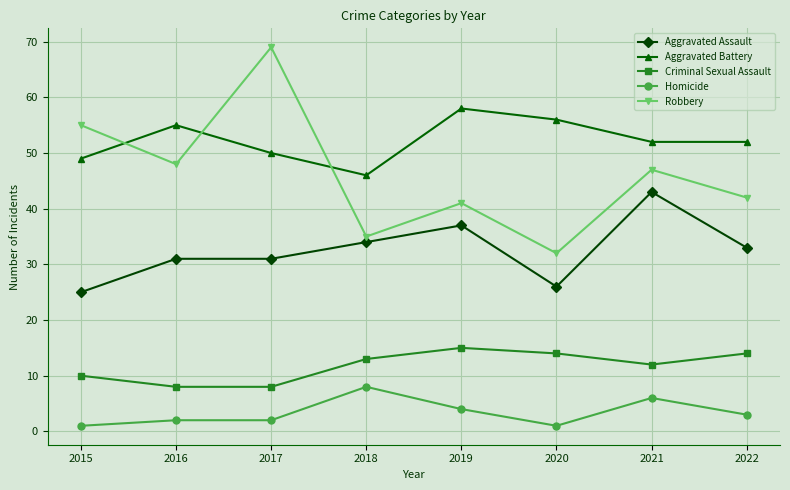

True or false: Aggravated Battery has more than 1 interior local peaks.

True